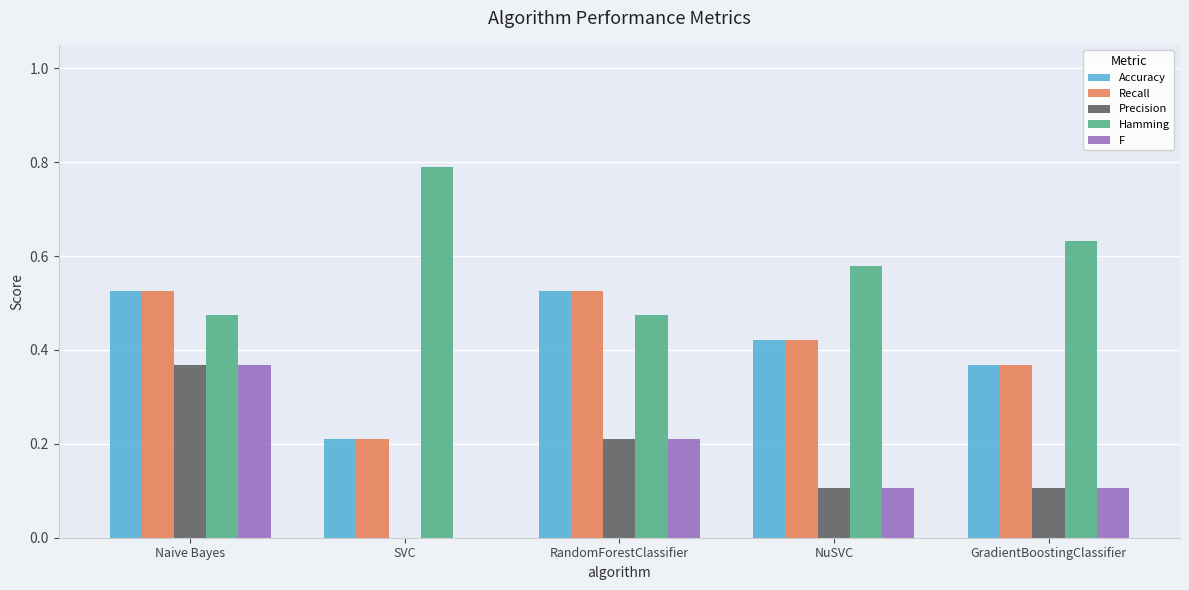

At which label does Hamming reach its peak?

SVC